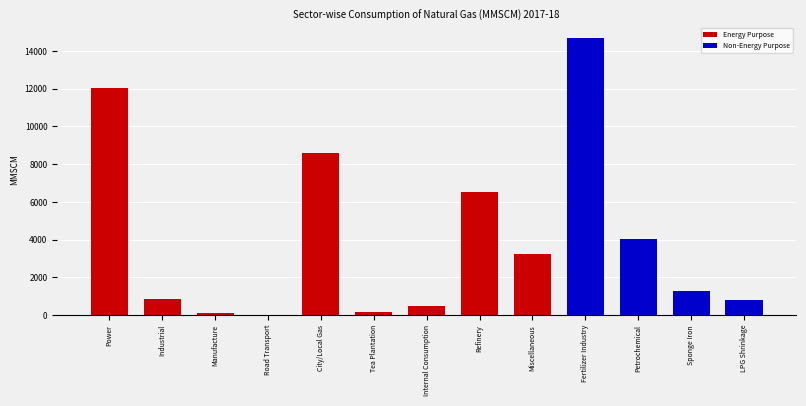

Reading right to left, transcribe all the data shown in this chart.

LPG Shrinkage=797.9	Sponge Iron=1278.0	Petrochemical=4024.1	Fertilizer Industry=14675.7	Miscellaneous=3226.5	Refinery=6533.1	Internal Consumption=495.6	Tea Plantation=188.6	City/Local Gas=8584.8	Road Transport=0.6	Manufacture=126.3	Industrial=873.1	Power=12028.3